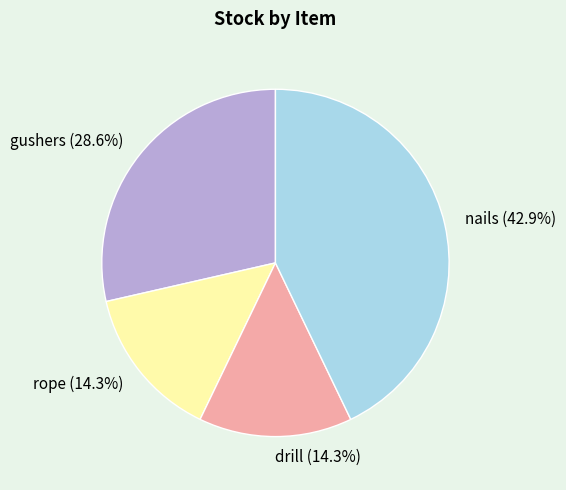

Count the number of slices in the pie.

4